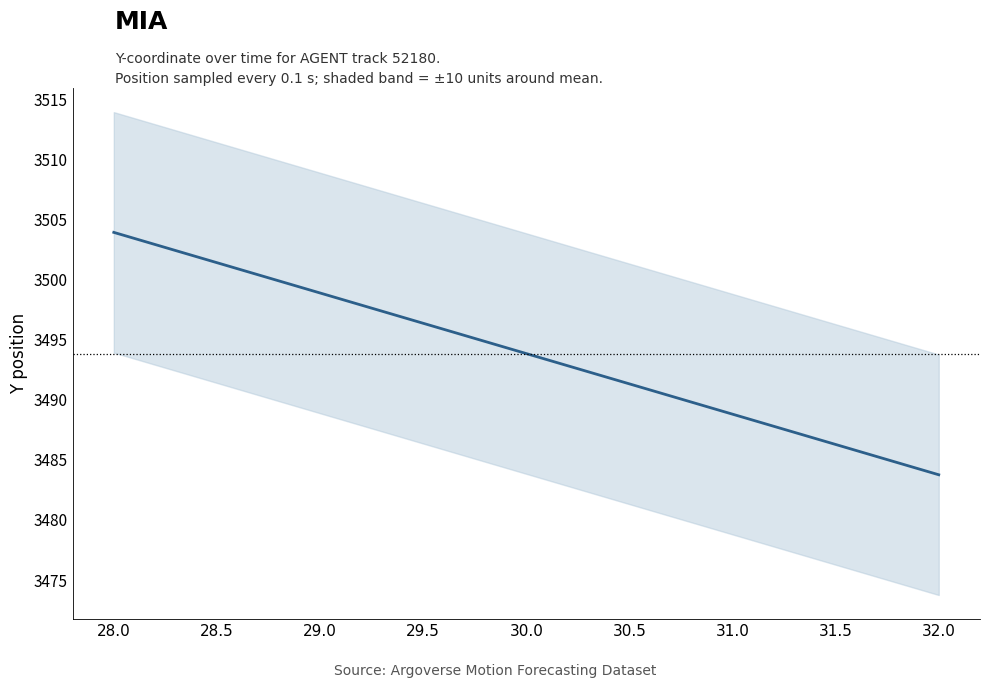

True or false: the data has more than 1 interior local peaks.

False